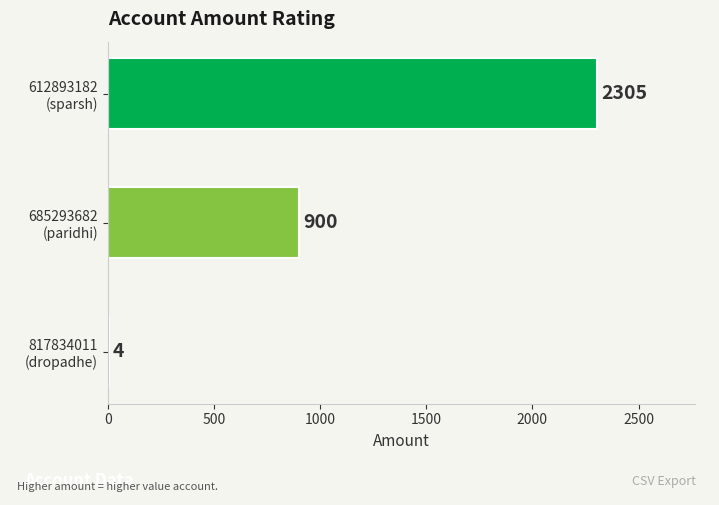

What is the sum of all values?

3209